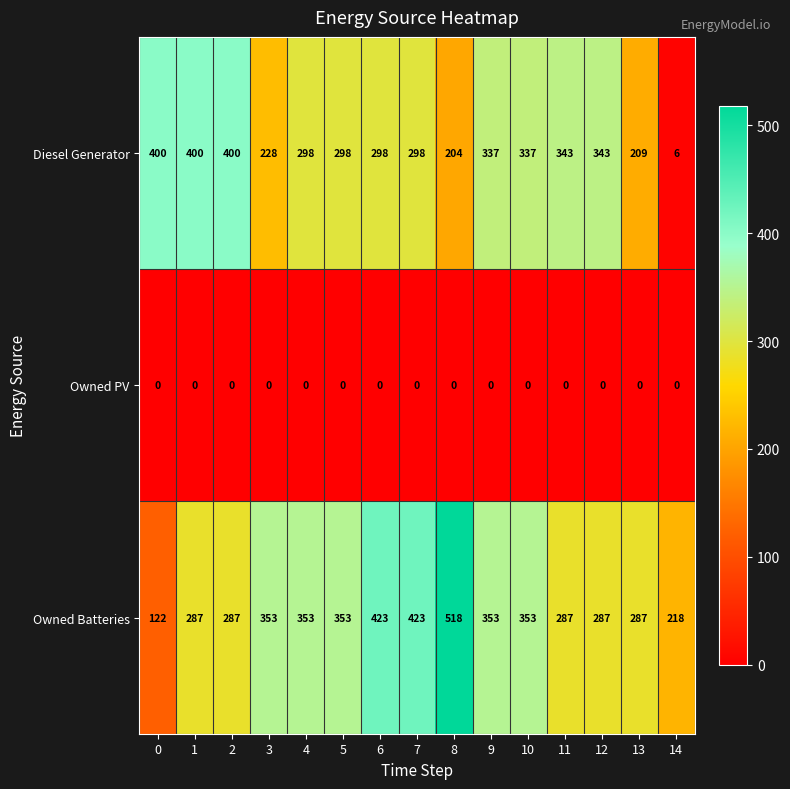

Which series has the largest total across all categories?

Owned Batteries